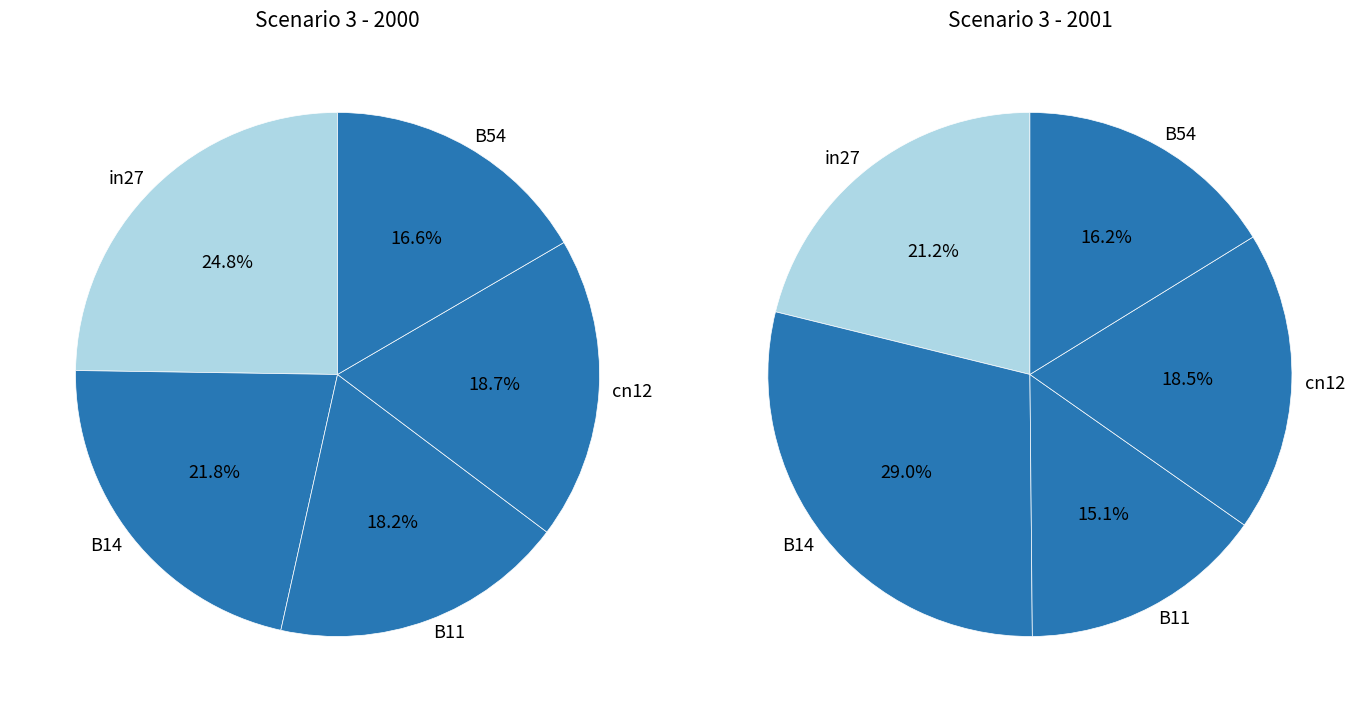

Is B14 the majority of the pie?

No